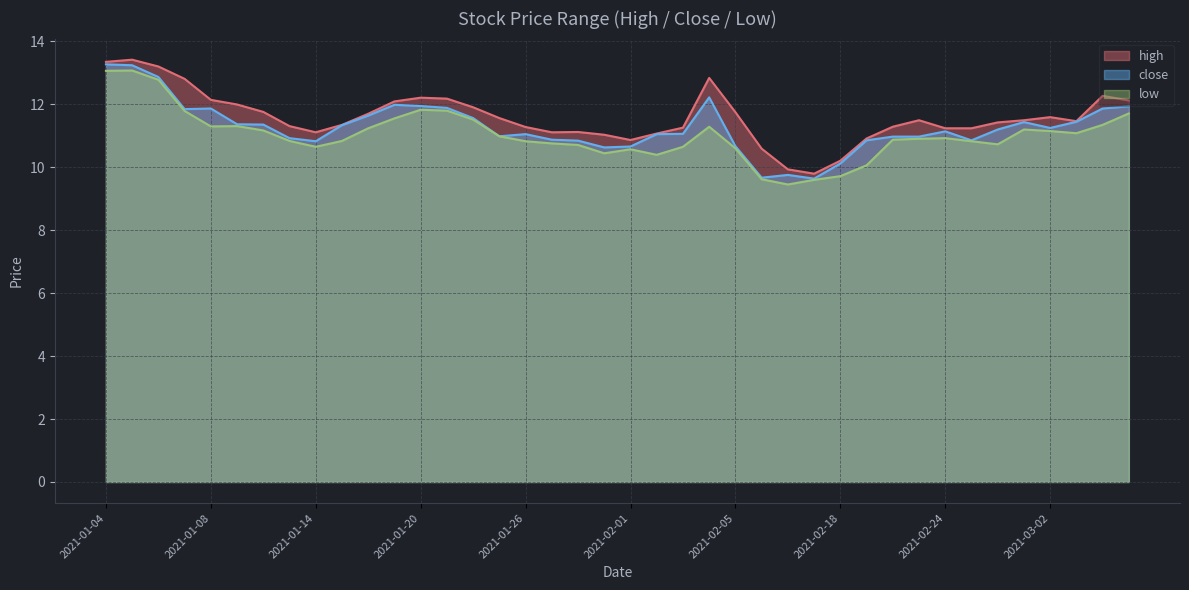

Which series has the largest total across all categories?

high